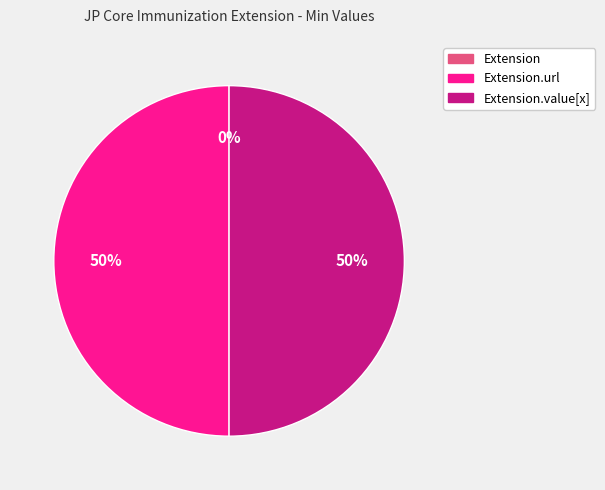

How many segments does this pie chart have?

3